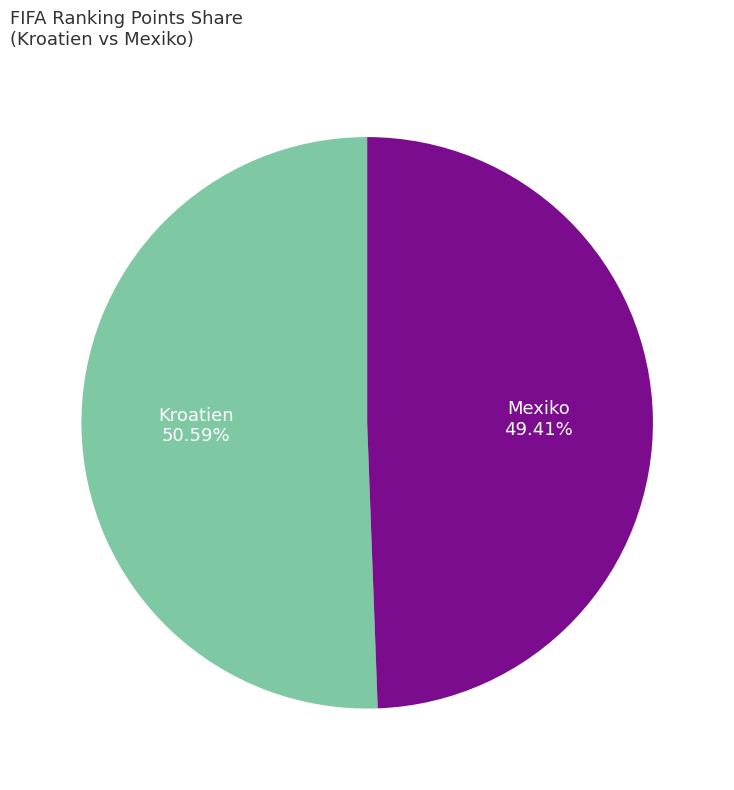

Which category has the smallest portion of the pie?

Mexiko